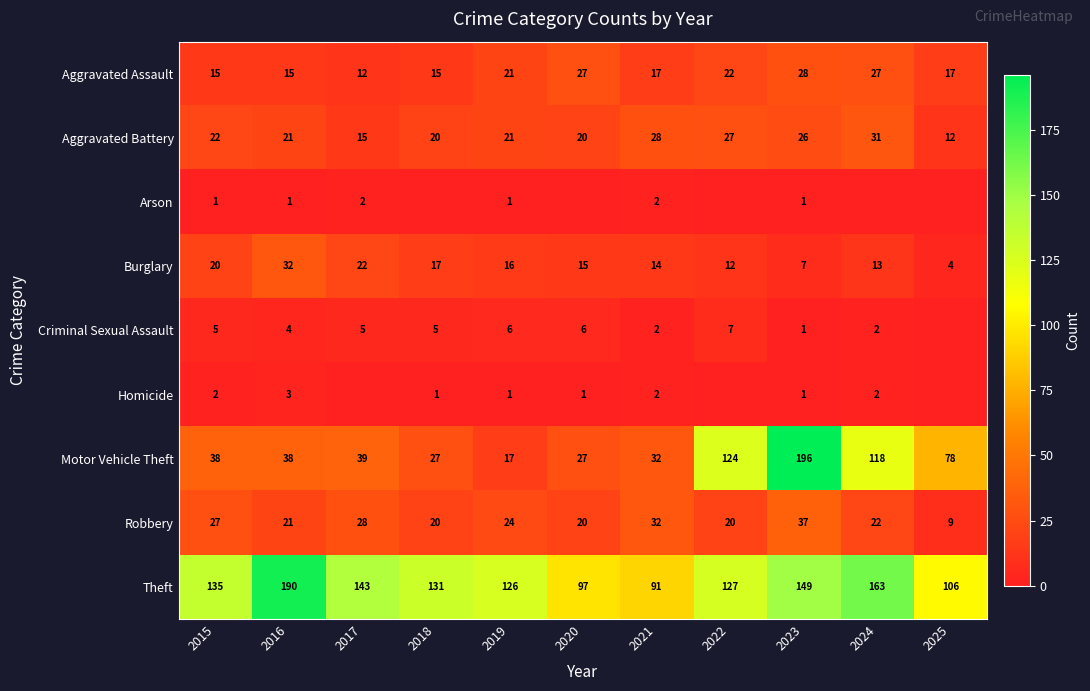

What is the difference between the Motor Vehicle Theft values at 2020 and 2022?

97